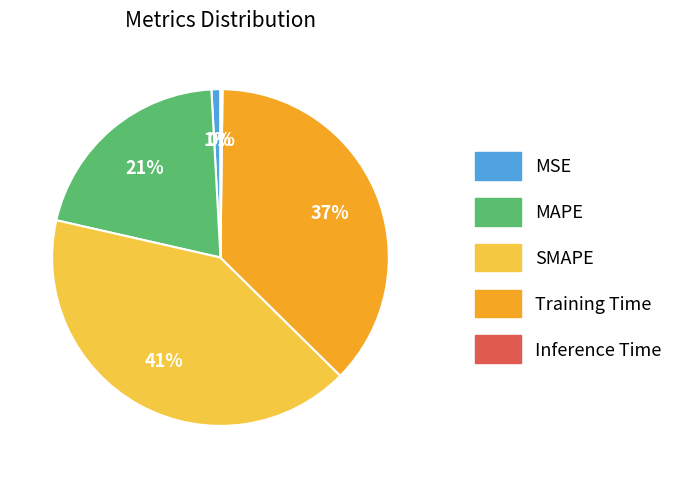

To the nearest percent, what percentage of the pie is MSE?

1%